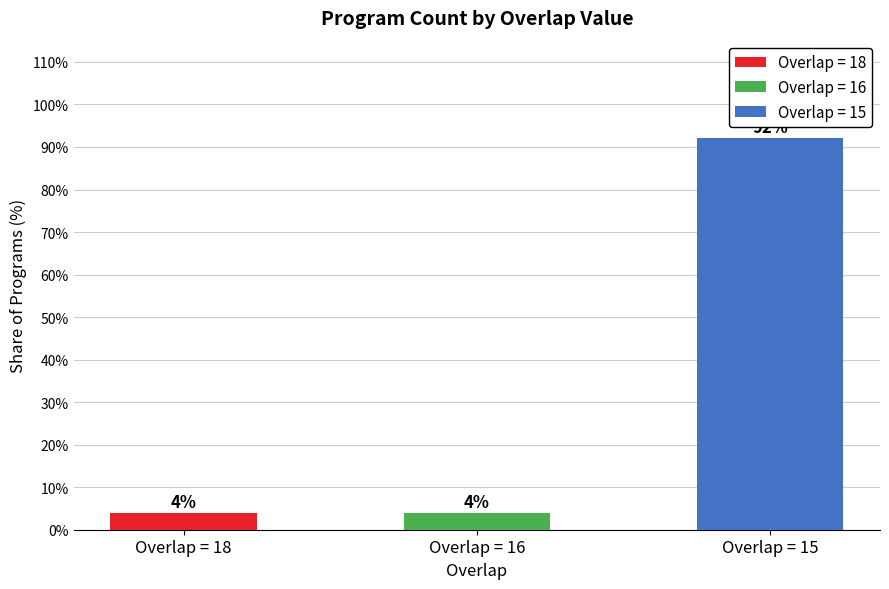

The value at Overlap = 15 is 124. True or false?

False